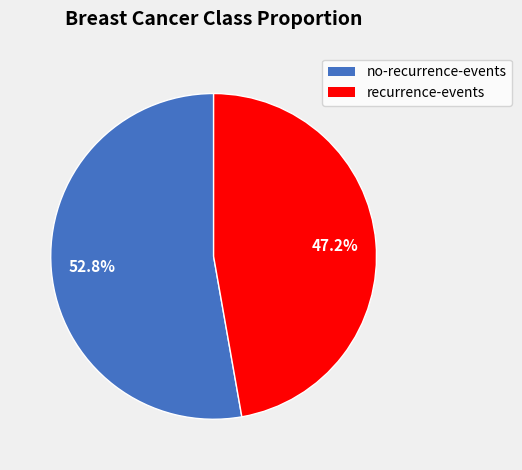

The recurrence-events slice represents 62% of the pie. True or false?

False